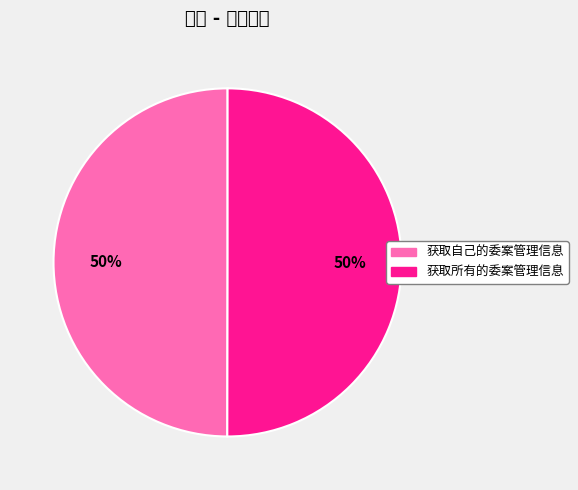

To the nearest percent, what portion does 获取所有的委案管理信息 represent?

50%